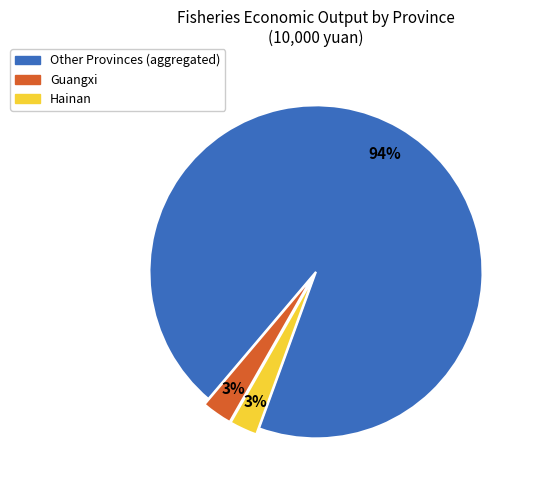

To the nearest percent, what is the average slice percentage?

33%